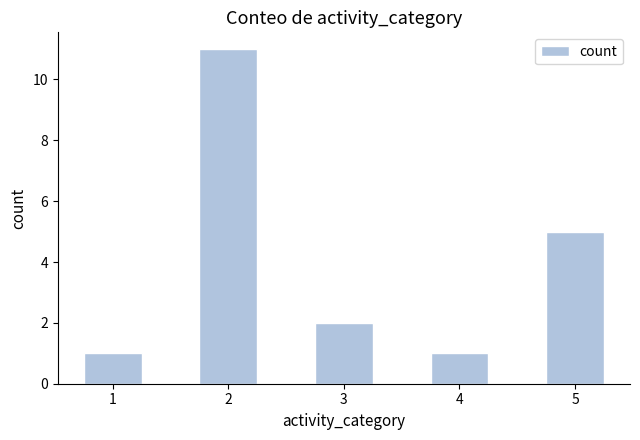

Between 4 and 2, which is larger?

2